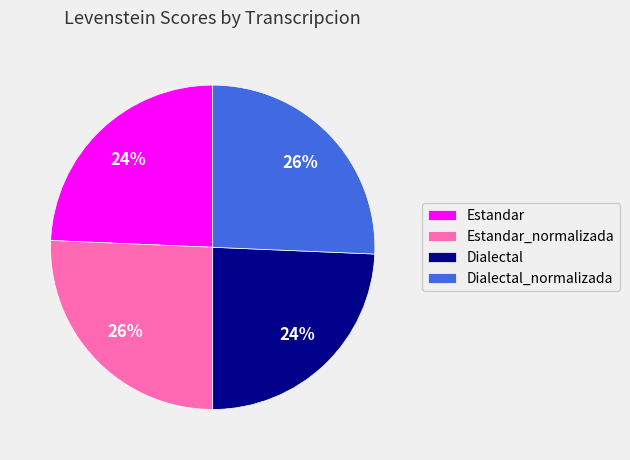

To the nearest percent, what percentage of the pie is Dialectal?

24%